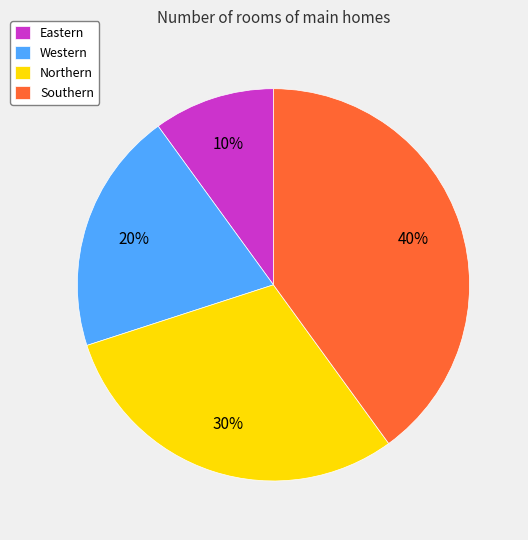

How many slices are in this pie chart?

4